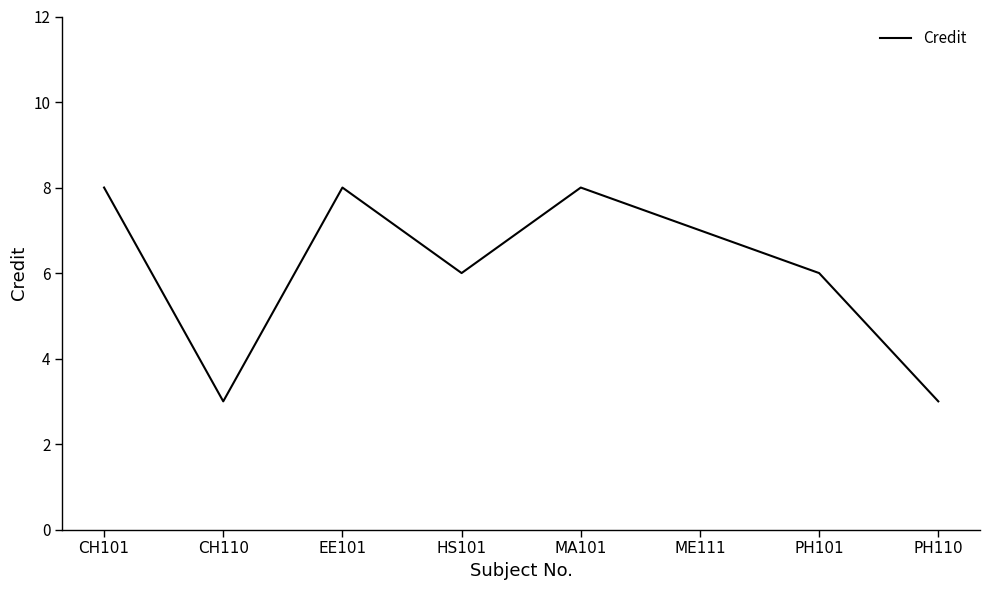

How many values are below 7?

4